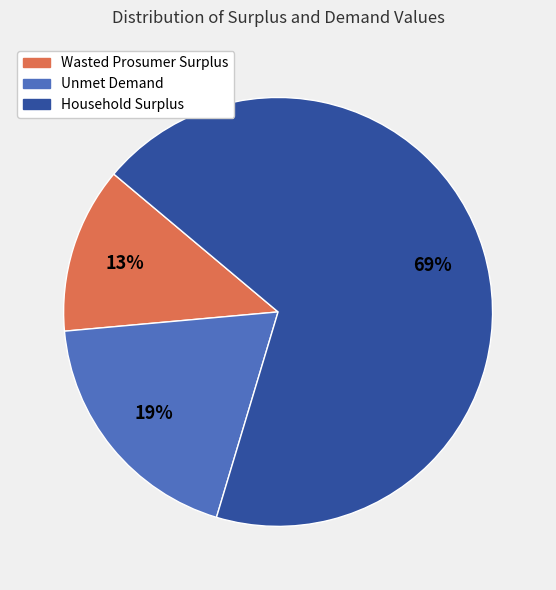

To the nearest percent, what portion does Unmet Demand represent?

19%